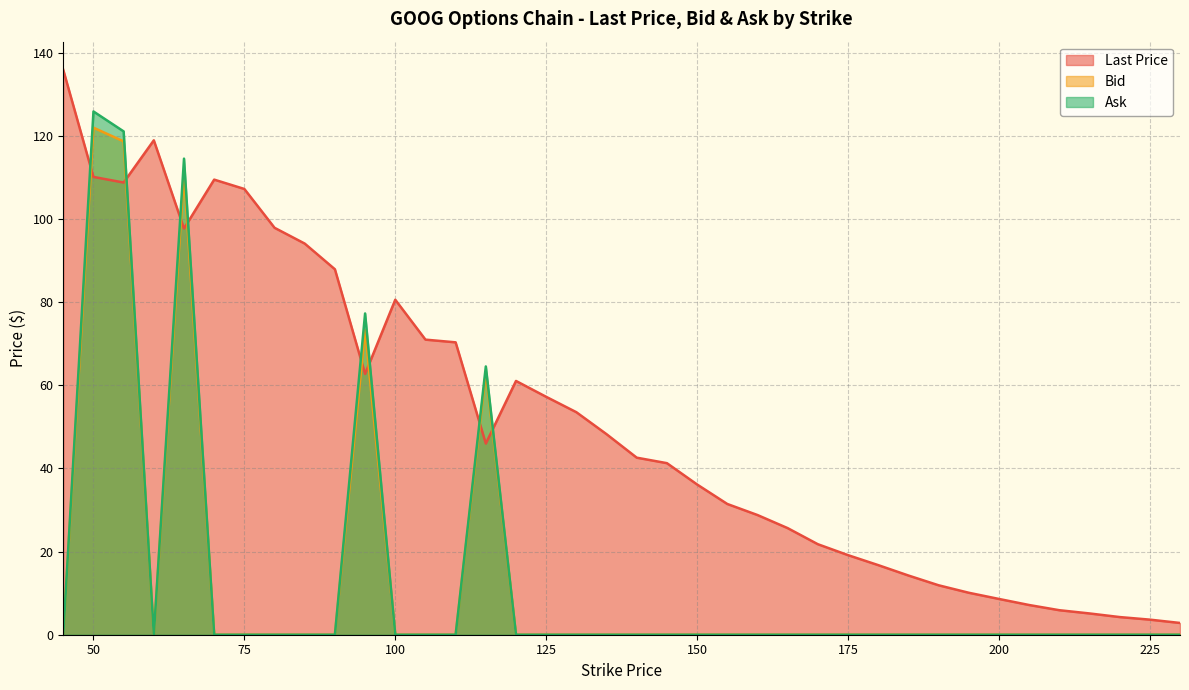

At which label does Last Price reach its peak?

45